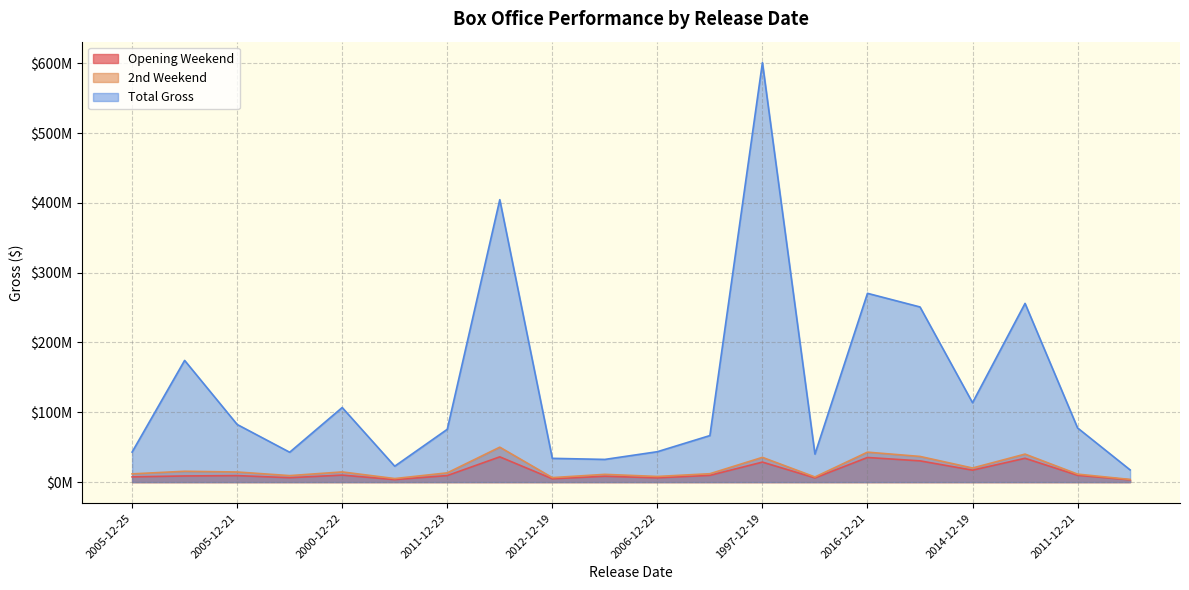

How many interior local valleys does the 2nd Weekend series have?

6